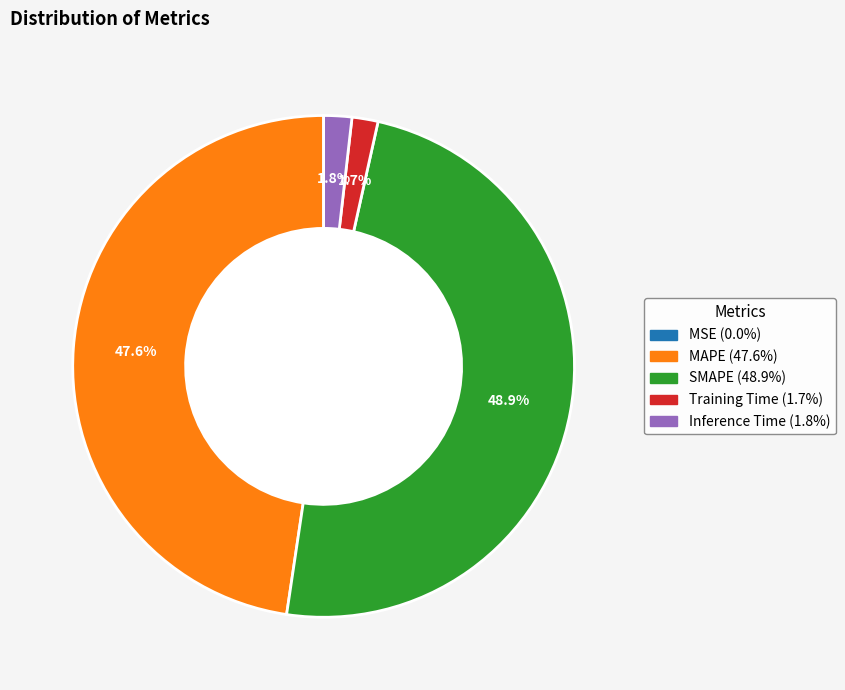

Which slice is the largest?

SMAPE